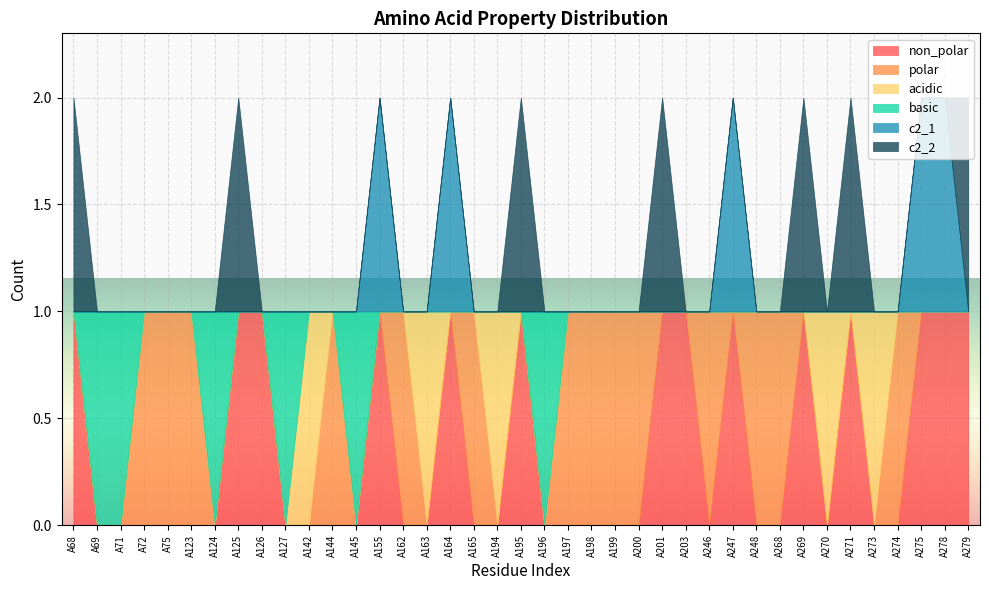

True or false: acidic has a value of 0 at A165.

True